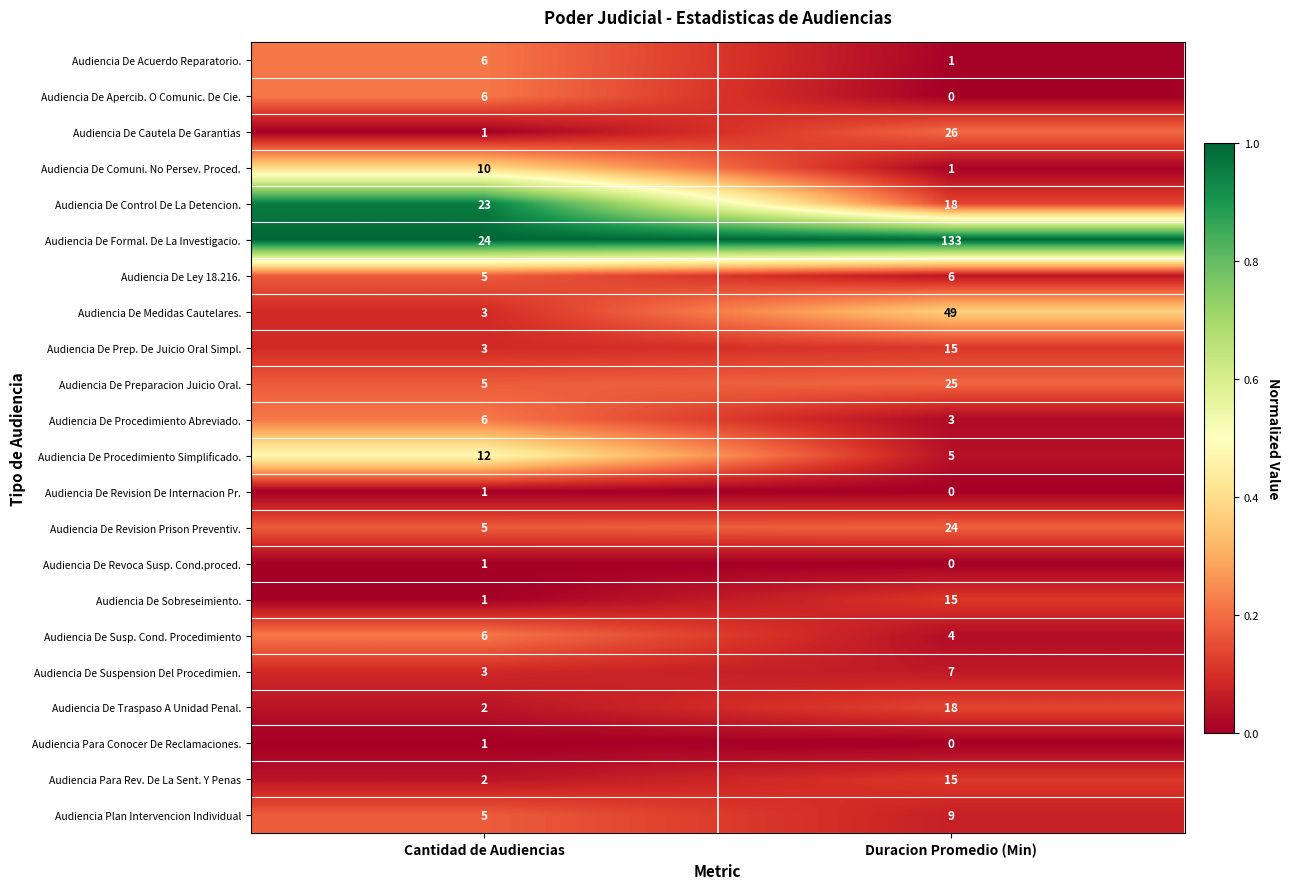

Which label corresponds to the smallest value in the chart?

Duracion Promedio (Min)